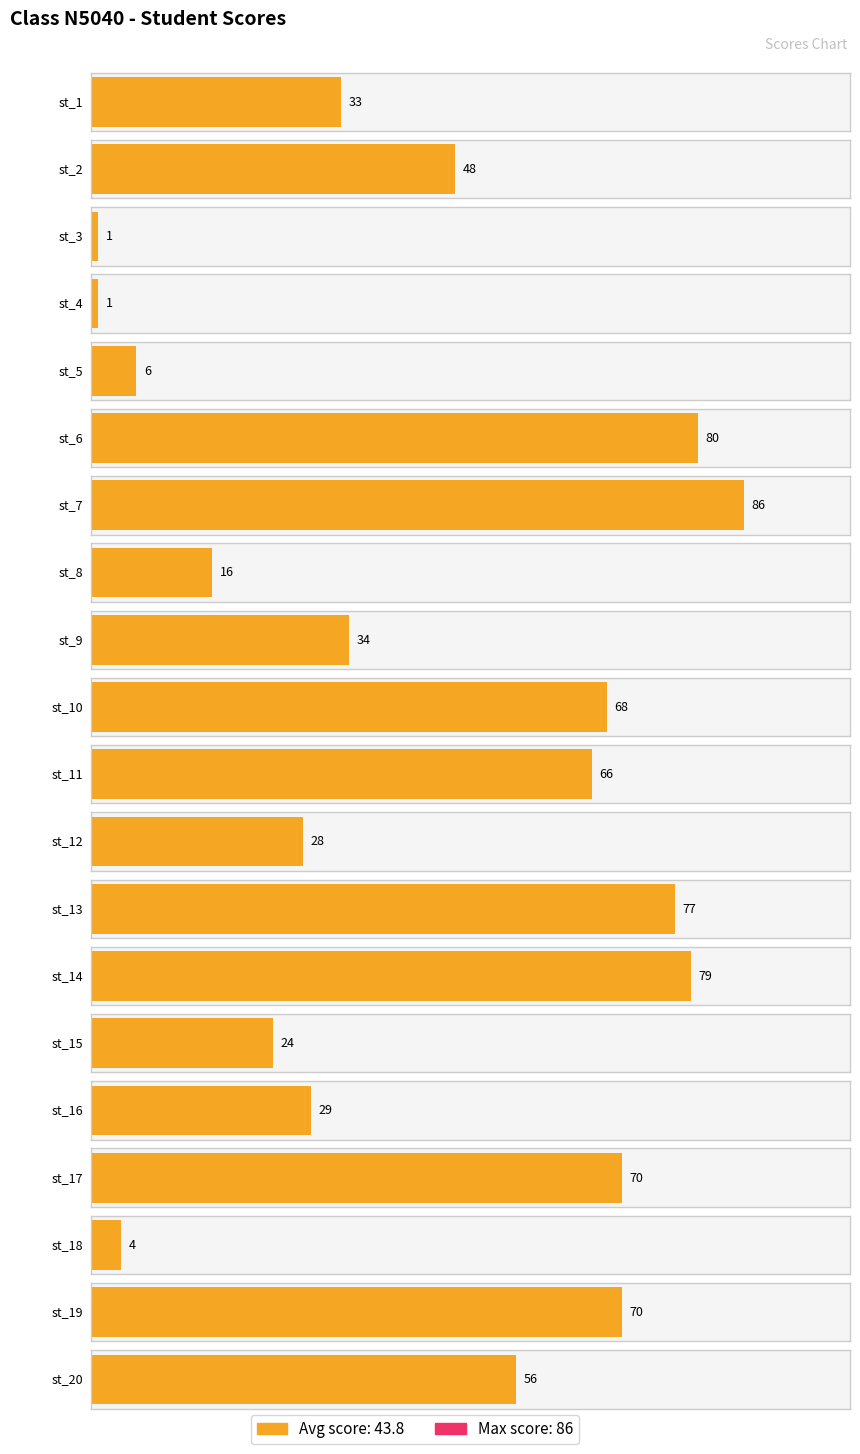

At which label does the data first exceed 48?

st_6